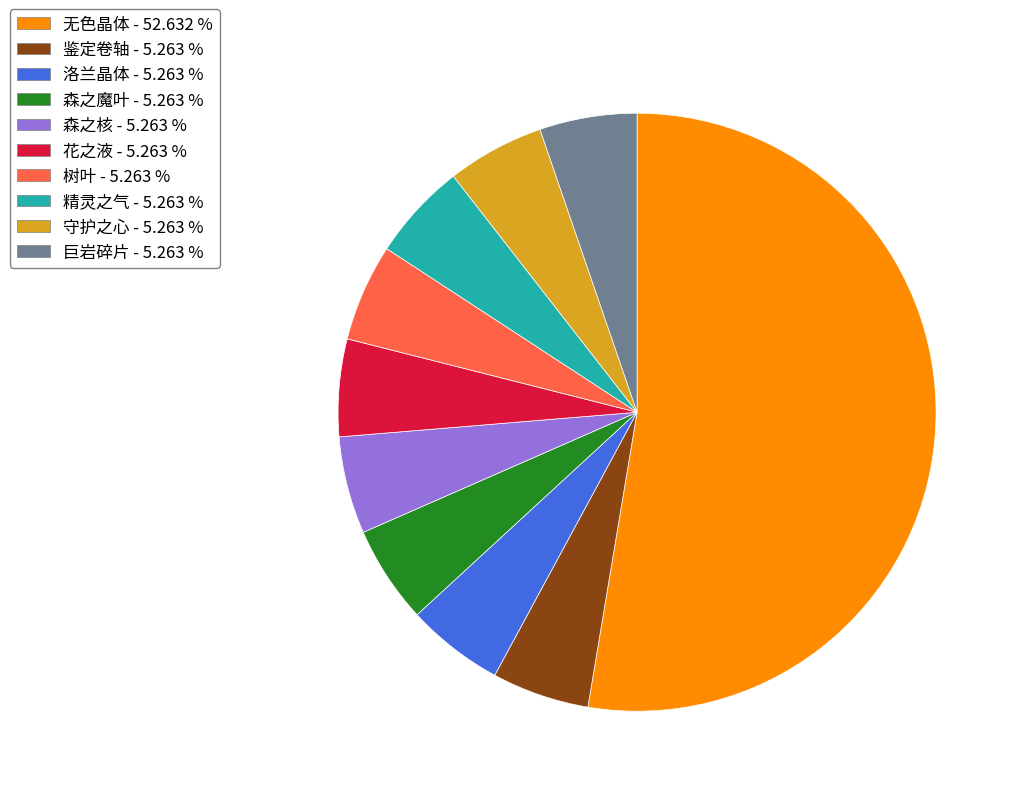

Is there a majority slice in this chart?

Yes